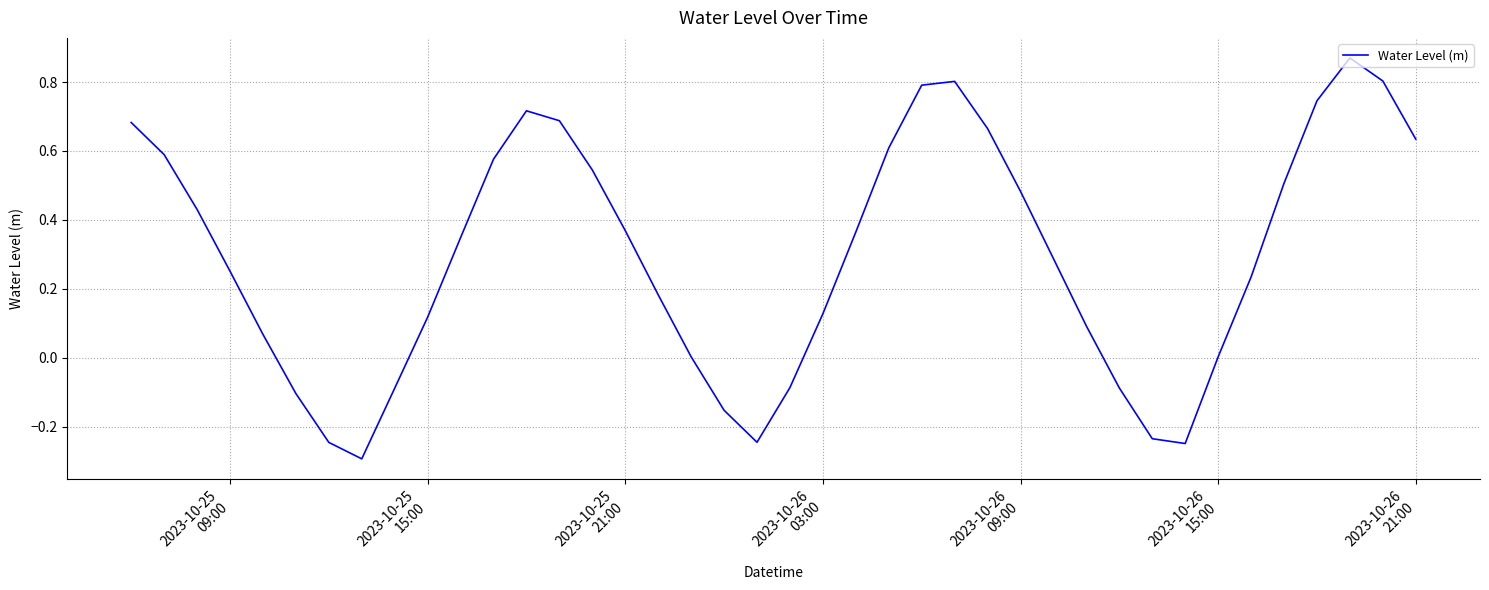

What is the smallest value displayed?

-0.3